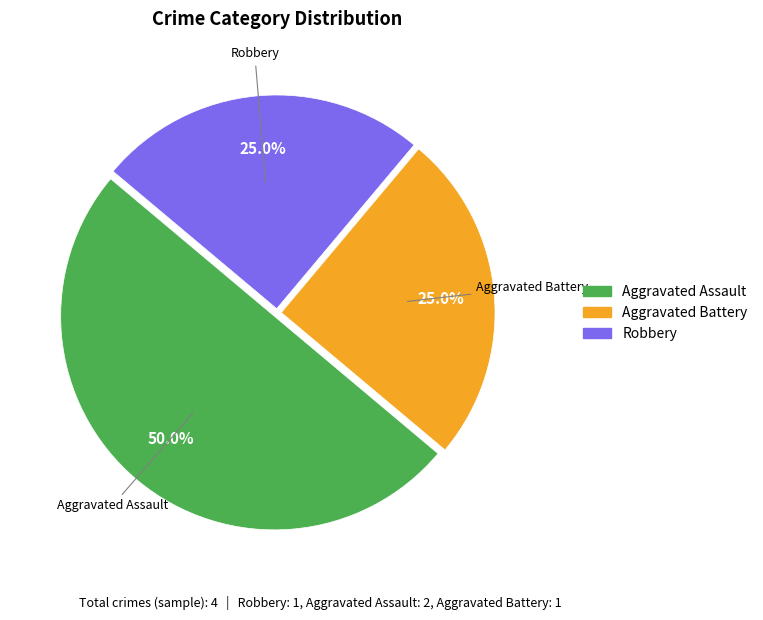

Combined, what portion of the pie is Robbery and Aggravated Assault?

75.0%